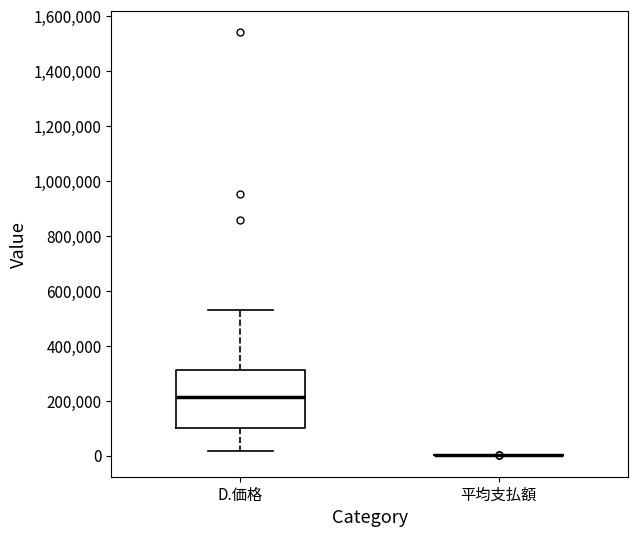

Which box is the tallest, from its lower edge to its upper edge?

D.価格